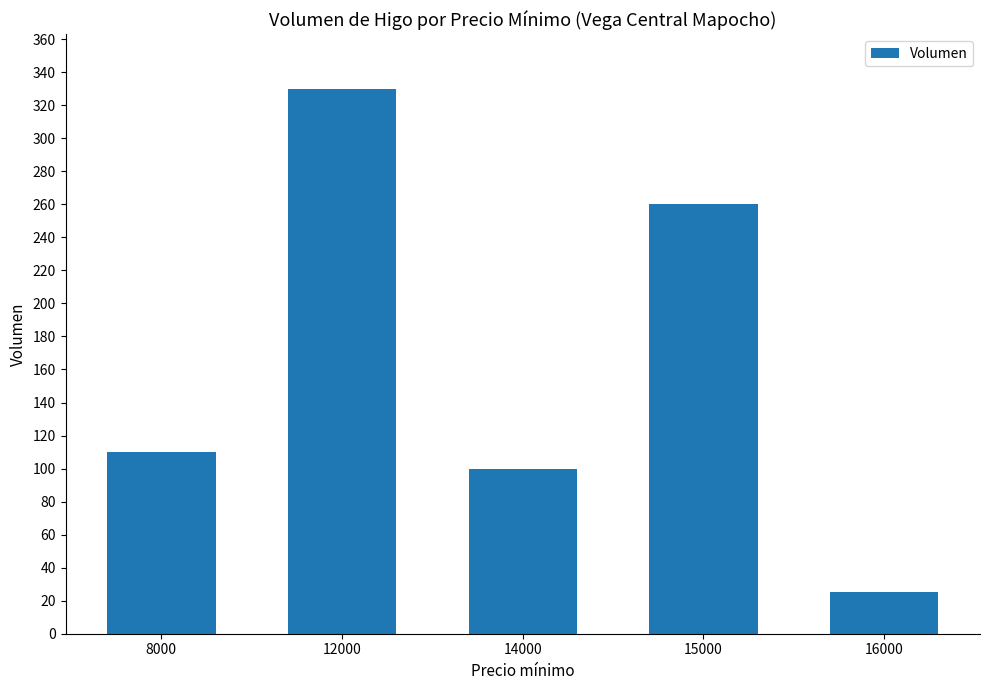

How many categories are shown in the chart?

5